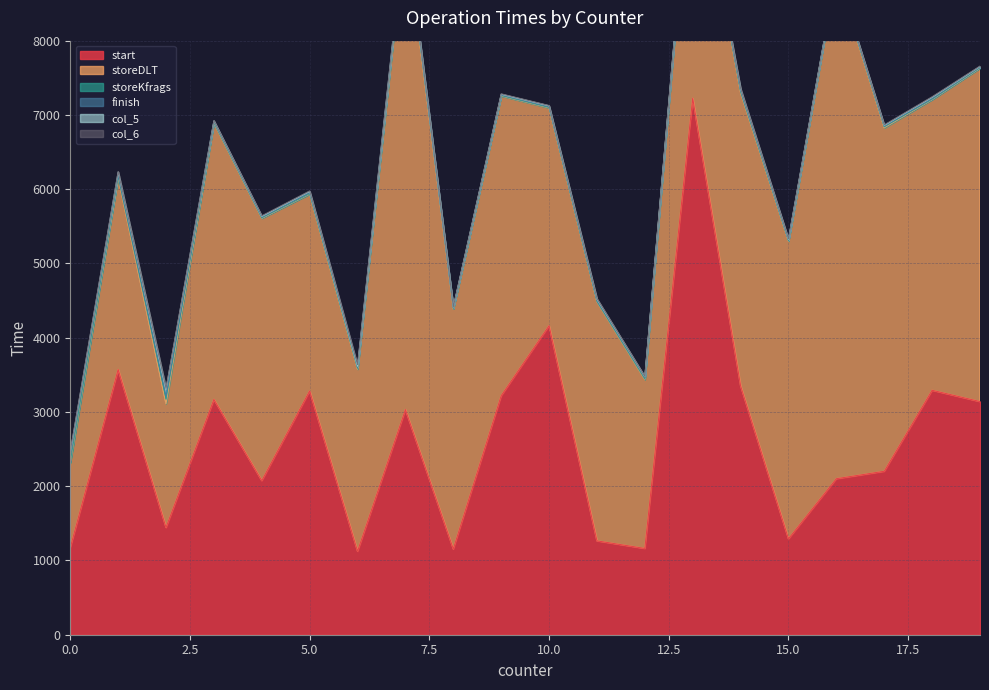

Reading right to left, list all the values displayed in this chart.

start: 15=1292	12=1162	9=3219	8=1155	11=1264	17=2201	13=7225	16=2101	7=3032	18=3292	14=3352	5=3284	10=4162	19=3140	3=3169	1=3572	4=2075	6=1124	0=1172	2=1444
storeDLT: 15=4008	12=2274	9=4037	8=3234	11=3220	17=4626	13=3605	16=6804	7=6468	18=3915	14=3948	5=2650	10=2933	19=4491	3=3725	1=2585	4=3534	6=2452	0=1142	2=1668
storeKfrags: 15=6	12=8	9=5	8=6	11=6	17=13	13=5	16=8	7=35	18=5	14=14	5=6	10=6	19=5	3=5	1=17	4=6	6=11	0=18	2=63
finish: 15=7	12=18	9=7	8=6	11=10	17=8	13=10	16=5	7=11	18=9	14=14	5=13	10=9	19=7	3=11	1=16	4=7	6=15	0=75	2=40
col_5: 15=12	12=13	9=11	8=11	11=20	17=12	13=18	16=9	7=23	18=17	14=22	5=17	10=13	19=10	3=10	1=41	4=13	6=14	0=51	2=93
col_6: 15=7	12=4	9=5	8=4	11=8	17=6	13=8	16=4	7=11	18=7	14=7	5=7	10=4	19=5	3=4	1=6	4=7	6=21	0=12	2=10